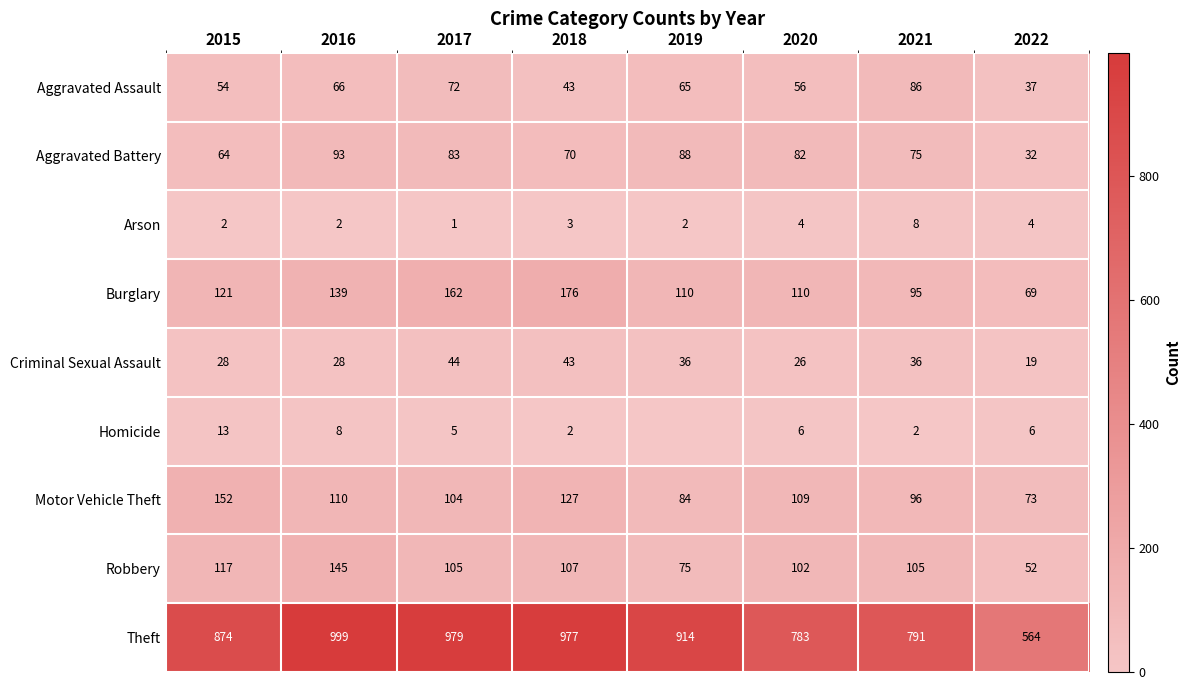

Rank the series at 2015 from highest to lowest value.

Theft, Motor Vehicle Theft, Burglary, Robbery, Aggravated Battery, Aggravated Assault, Criminal Sexual Assault, Homicide, Arson